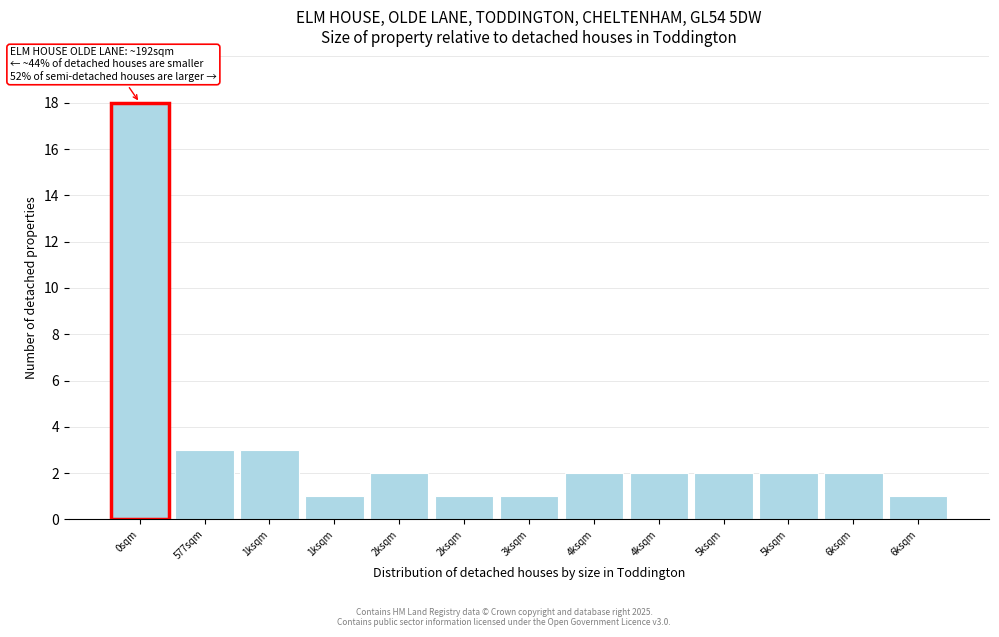

How many bars are there in total?

13